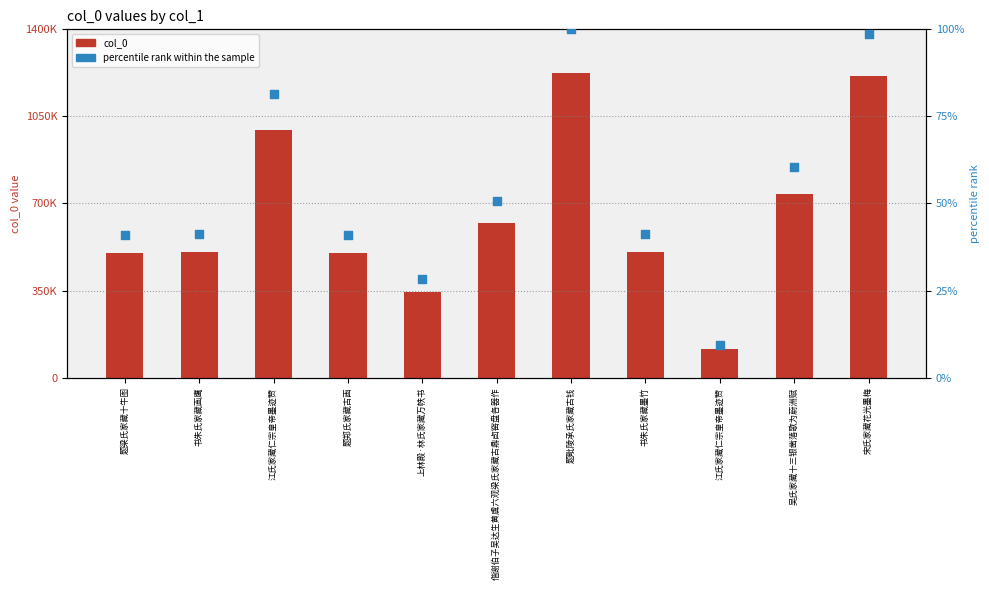

What are all the series names shown in the legend?

col_0, percentile rank within the sample